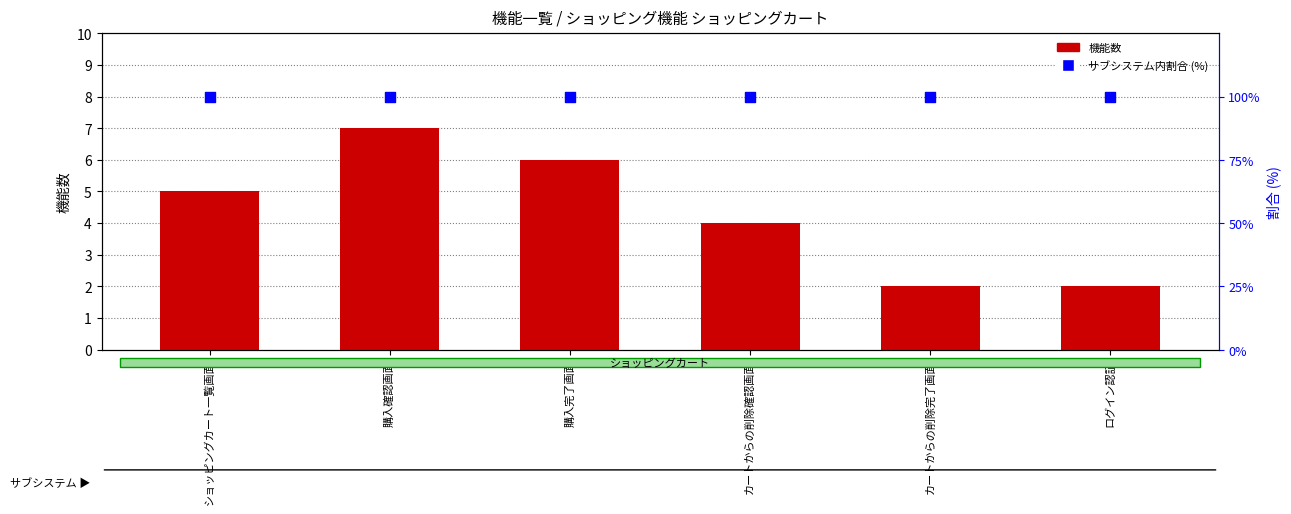

Which series contains the lowest Y value?

機能数